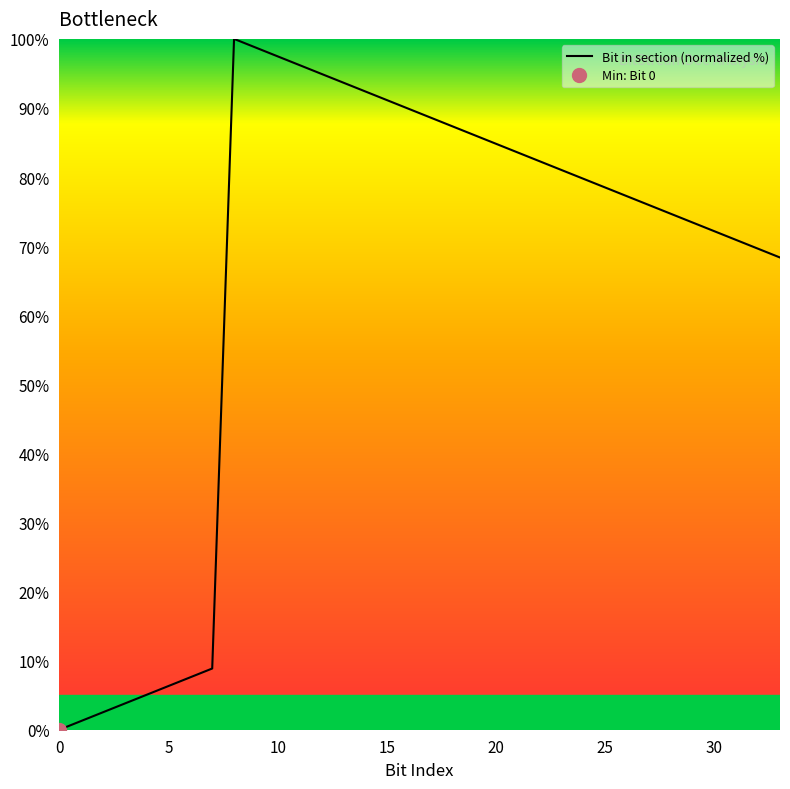

How many points are higher than both their immediate neighbors (excluding endpoints)?

1